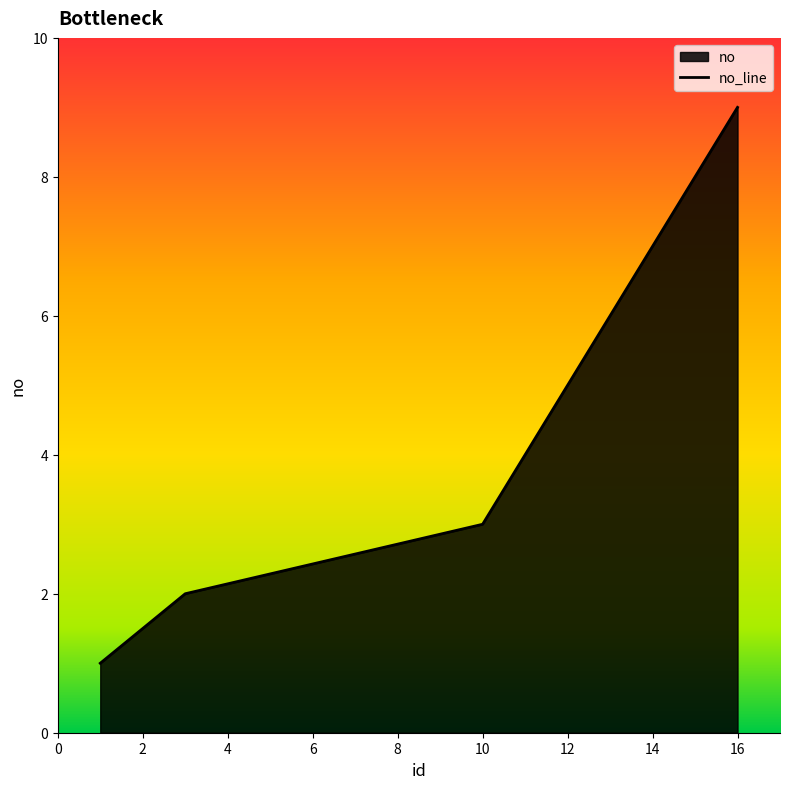

How many lines are shown in the chart?

1